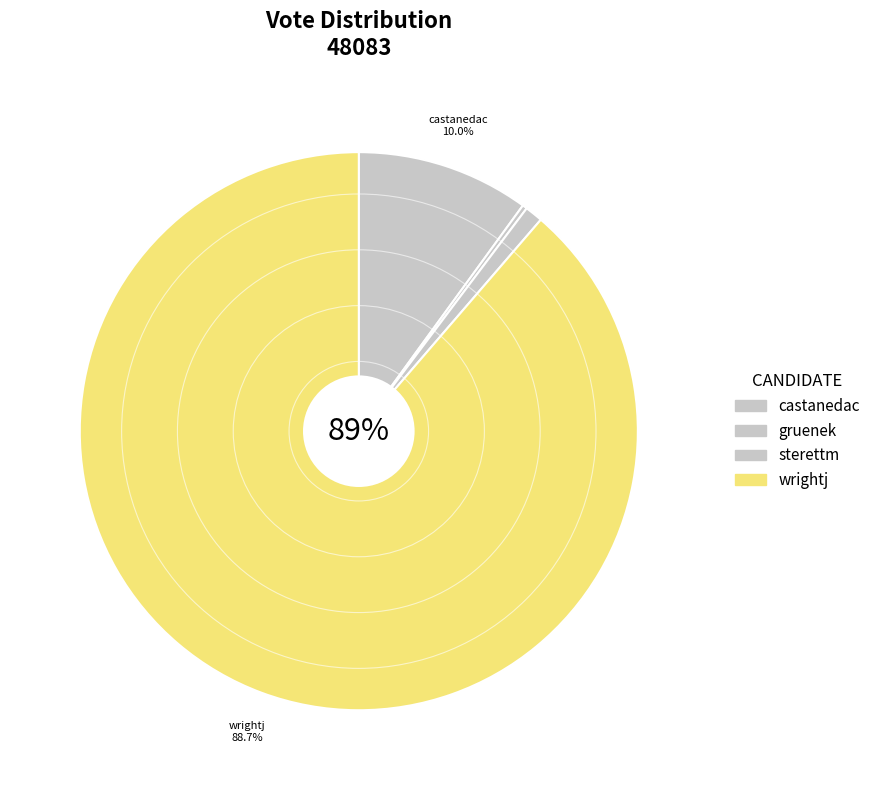

Rank the categories by value from highest to lowest.

wrightj, castanedac, sterettm, gruenek